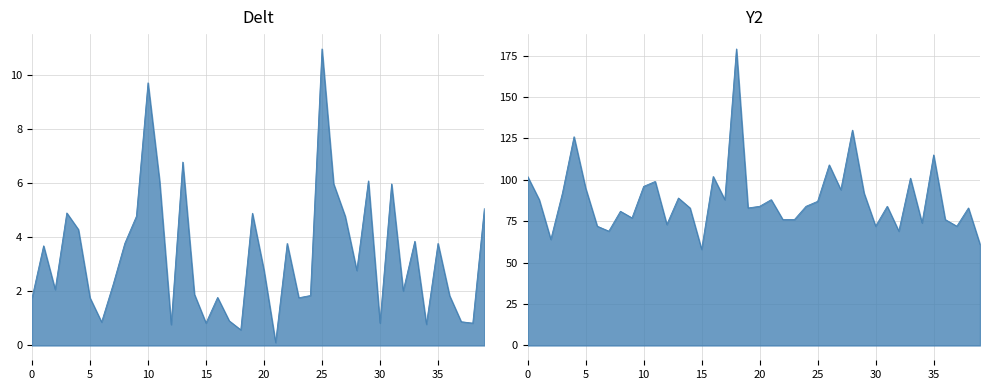

Which category has the highest value in the Y2 series?

18